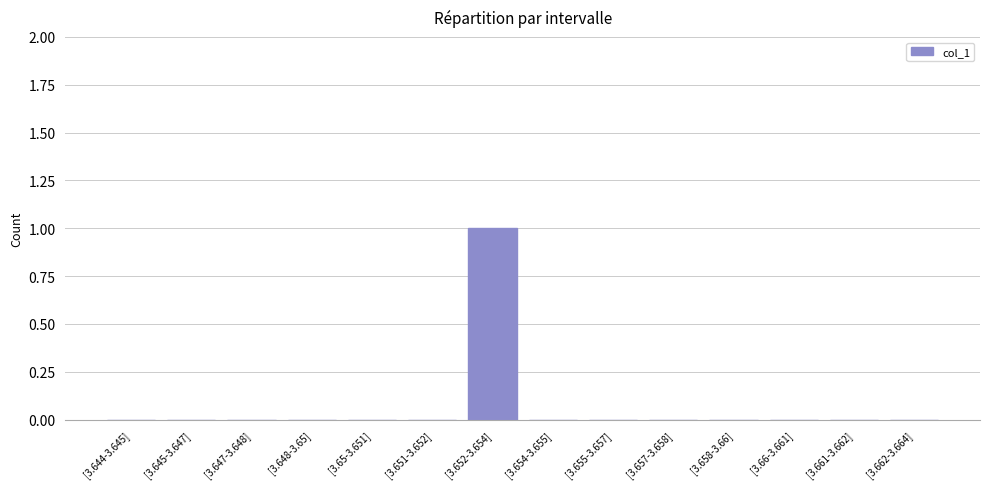

Reading left to right, what are all the values shown in this chart?

0	0	0	0	0	0	1	0	0	0	0	0	0	0